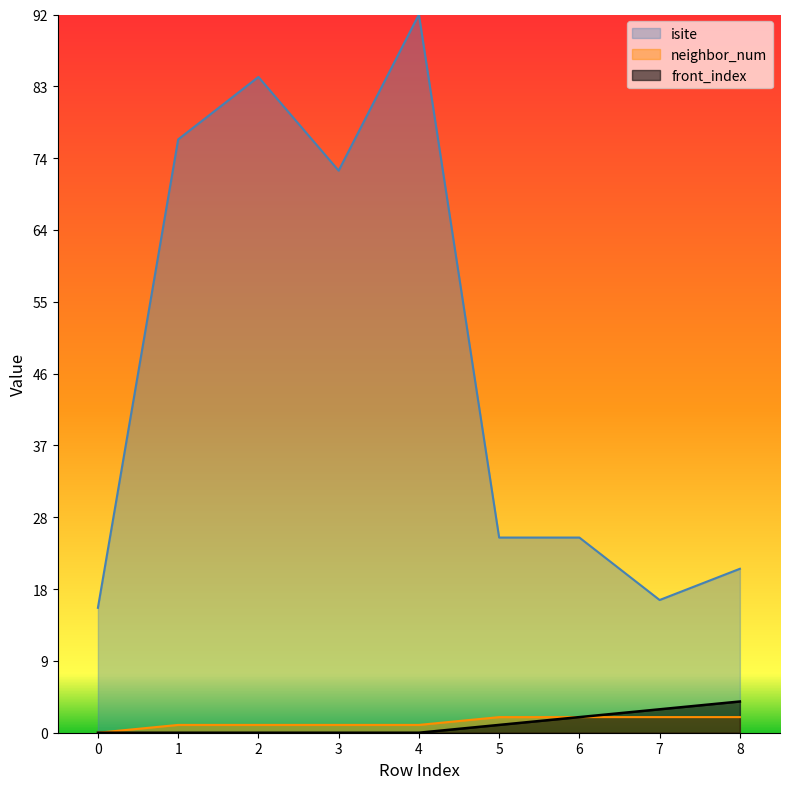

How many interior local peaks does the isite series have?

2